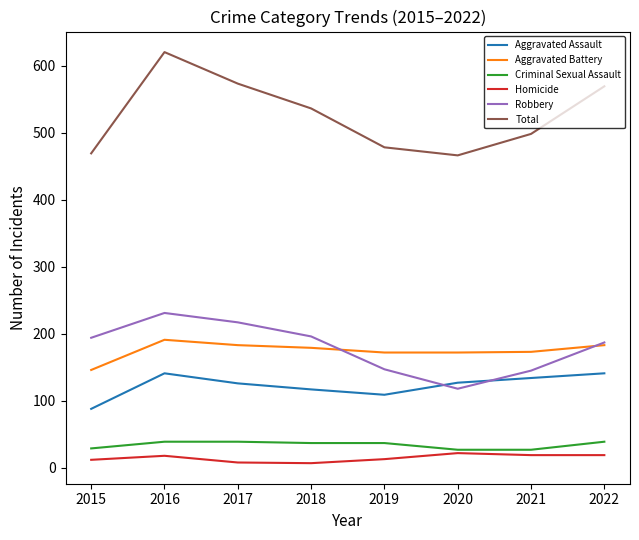

Which series has the largest total across all categories?

Total